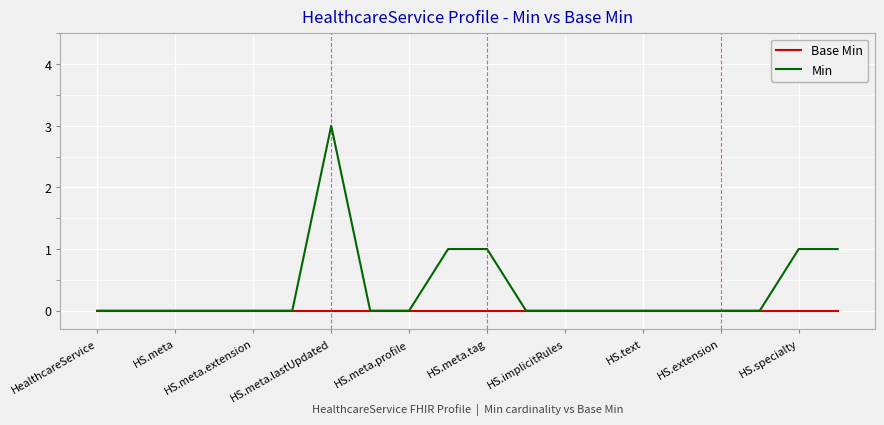

Reading left to right, extract all data points from this chart.

Base Min: 0	0	0	0	0	0	0	0	0	0	0	0	0	0	0	0	0	0	0	0
Min: 0	0	0	0	0	0	3	0	0	1	1	0	0	0	0	0	0	0	1	1